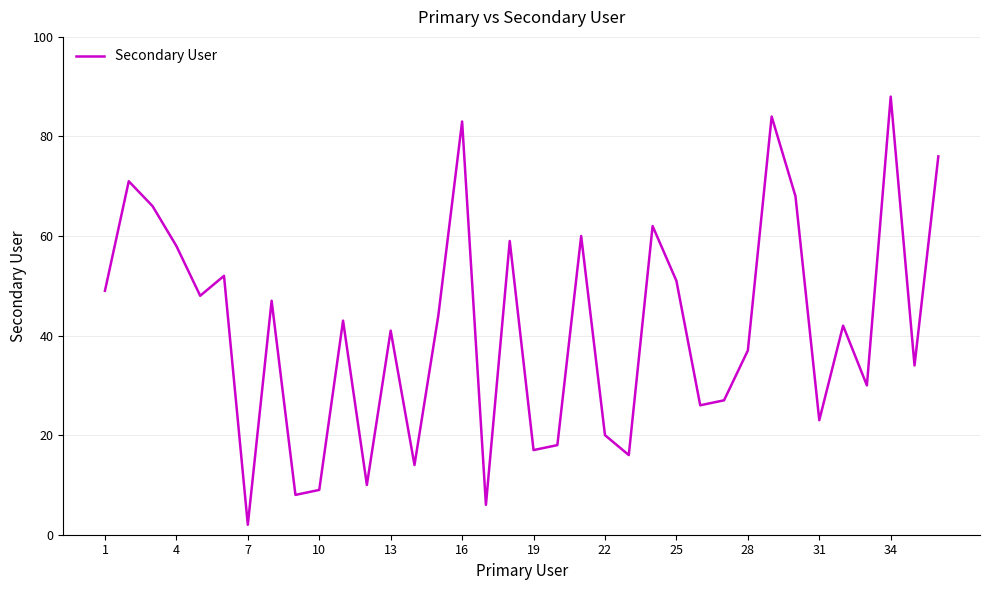

What is the maximum value shown in the chart?

88